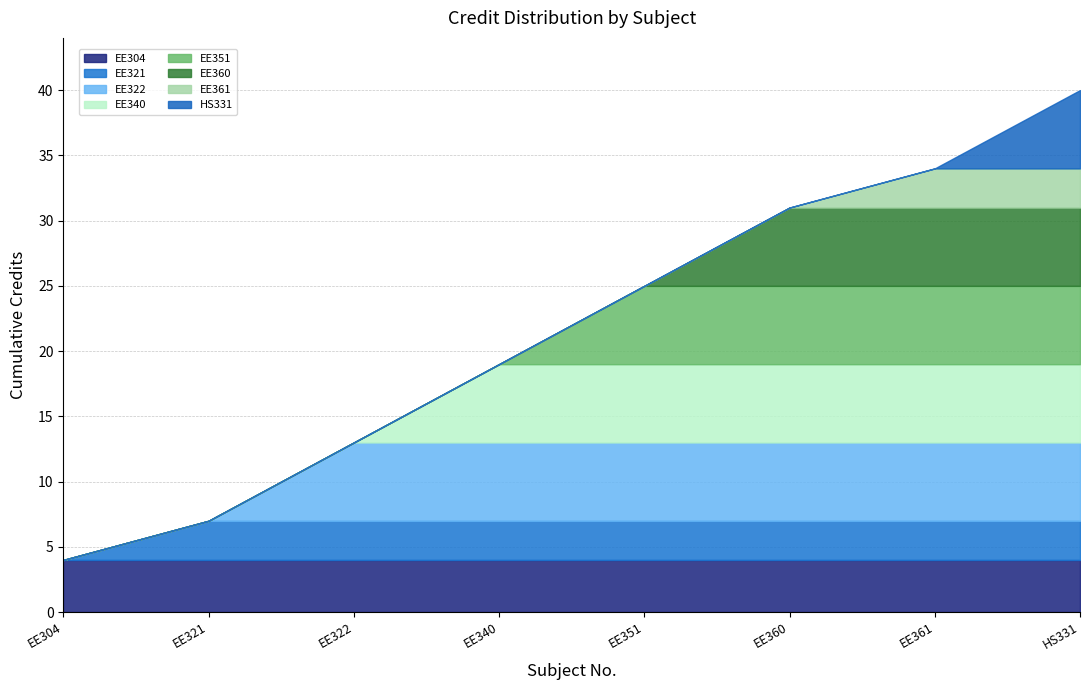

List the labels in order of value, smallest first.

EE321, EE361, EE304, EE322, EE340, EE351, EE360, HS331